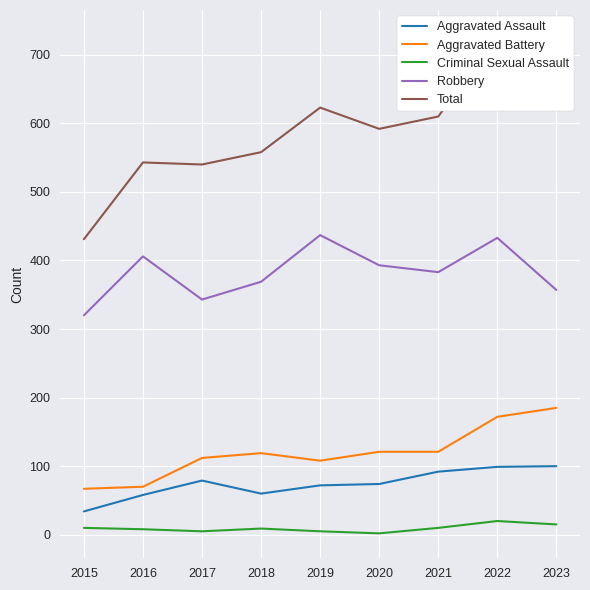

Count the number of data series in this chart.

5